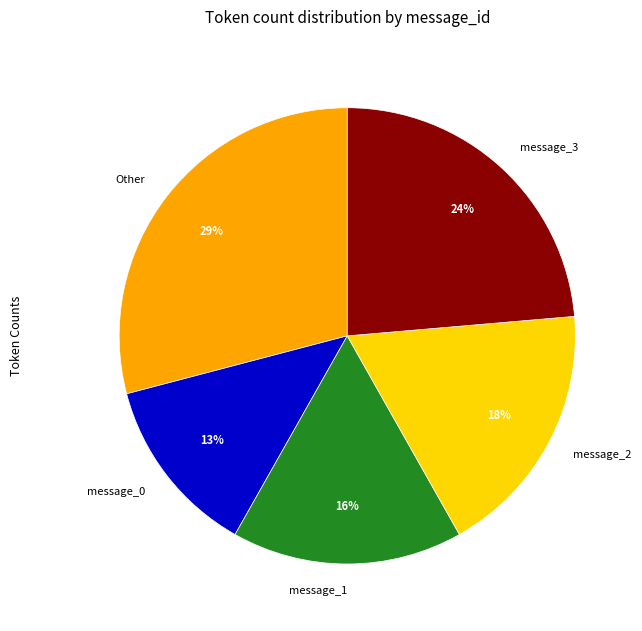

Which category has the biggest portion of the pie?

Other